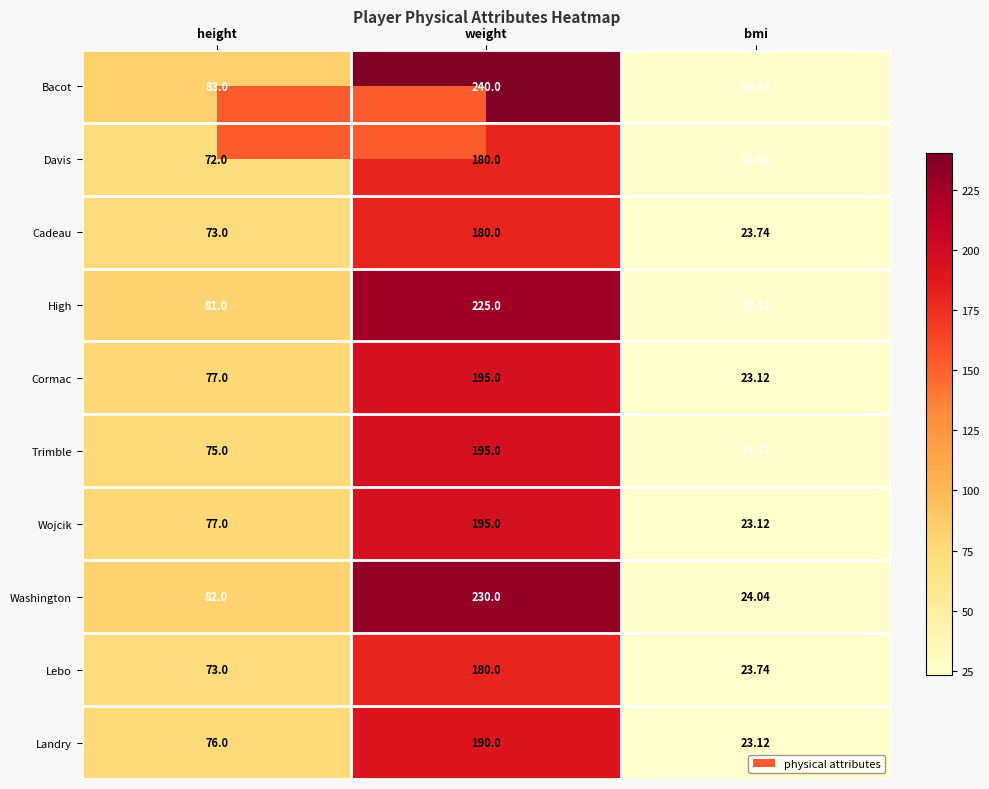

Which series has the largest range (max minus min)?

Bacot